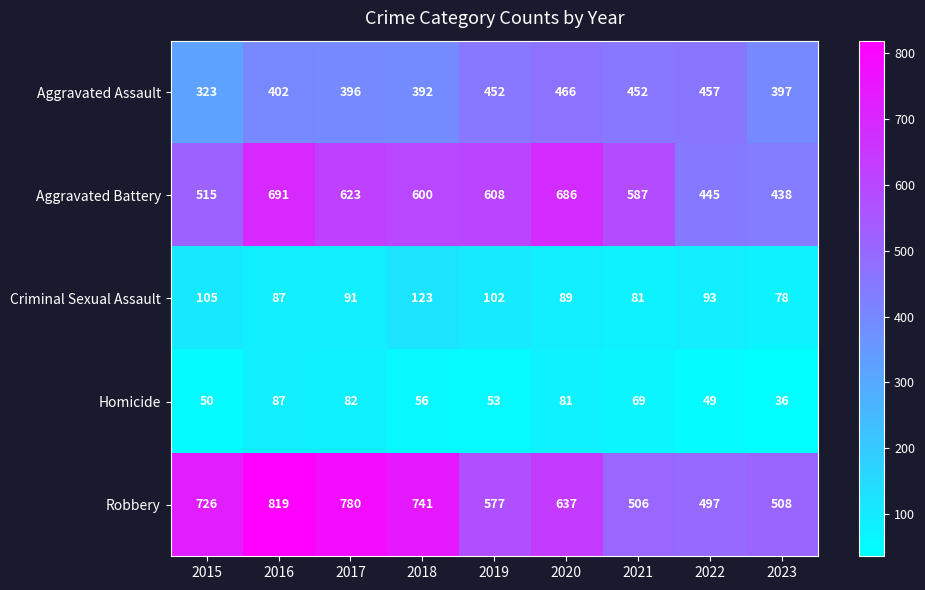

The Aggravated Battery series shows 1047 at 2019. True or false?

False